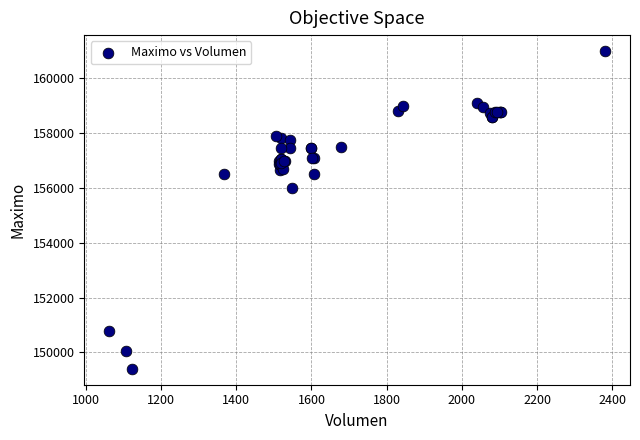

What Y value in the scatter plot is closest to 155202?

156000